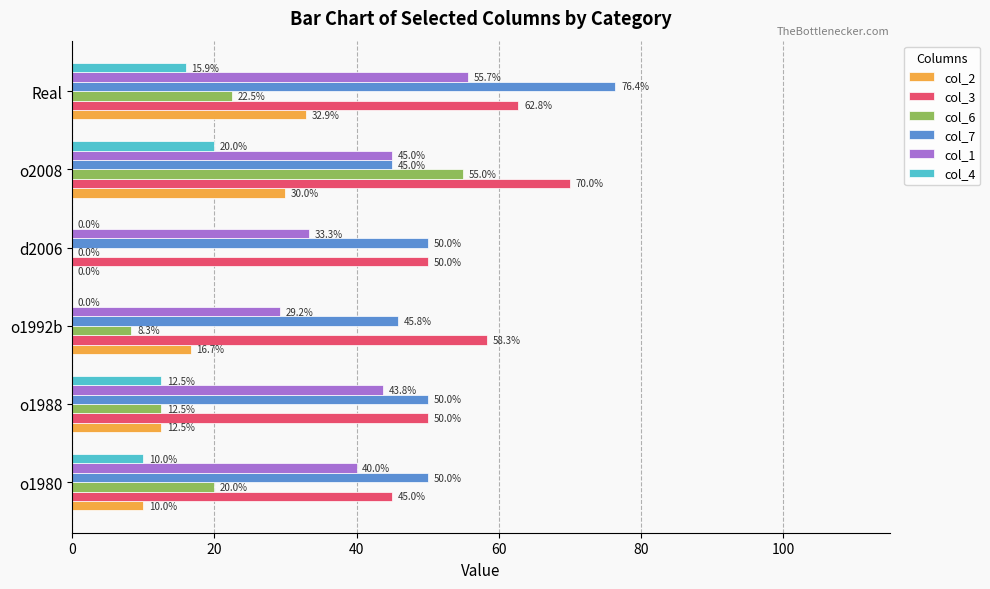

What is the highest value of the col_7 series?

76.4